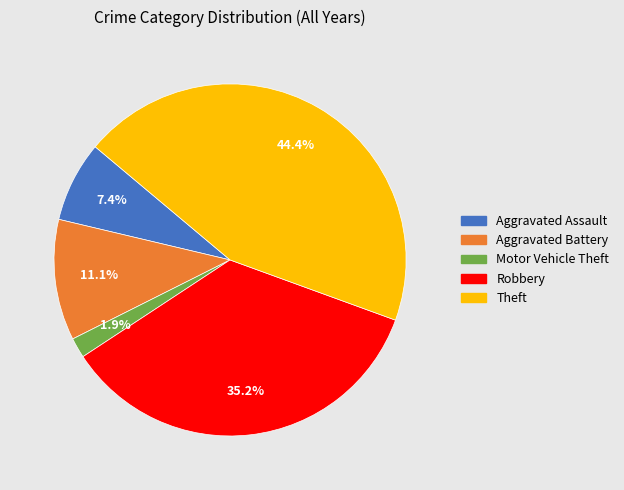

What percentage is the Motor Vehicle Theft slice, to the nearest percent?

2%